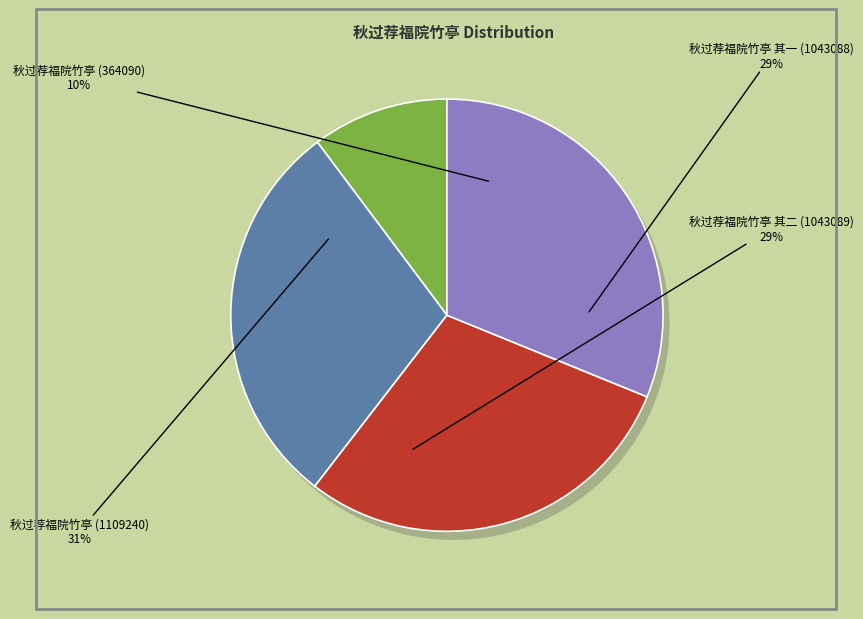

Count the number of slices in the pie.

4